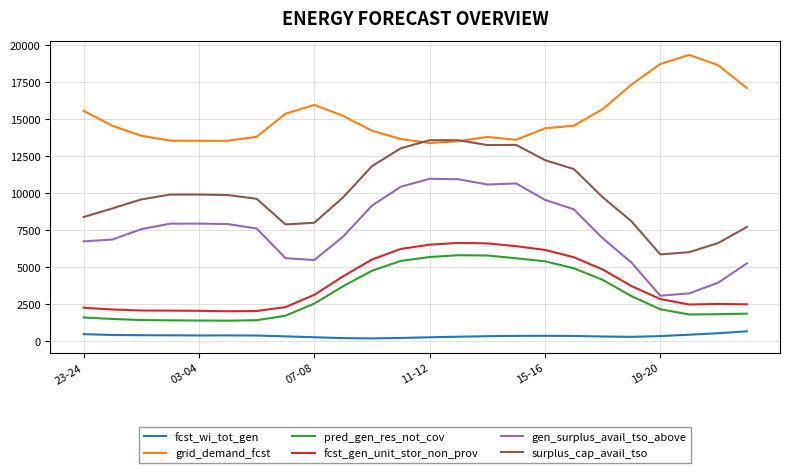

Which series has the largest range (max minus min)?

gen_surplus_avail_tso_above